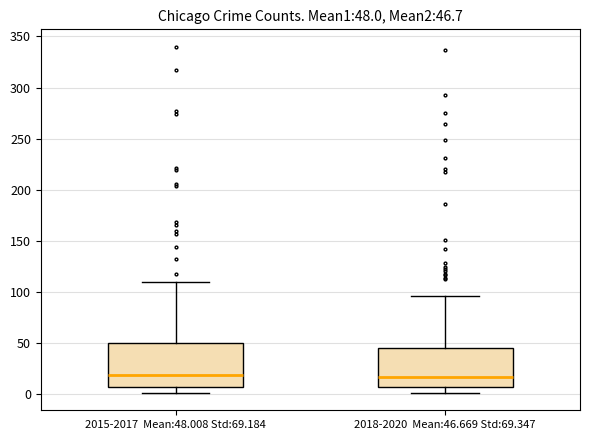

Comparing the boxes themselves (not the whiskers), which one is the tallest?

2015-2017 Mean:48.008 Std:69.184